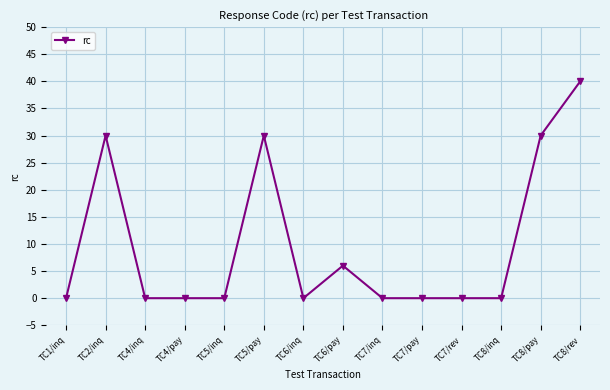

Which has a higher value, TC2/inq or TC7/rev?

TC2/inq